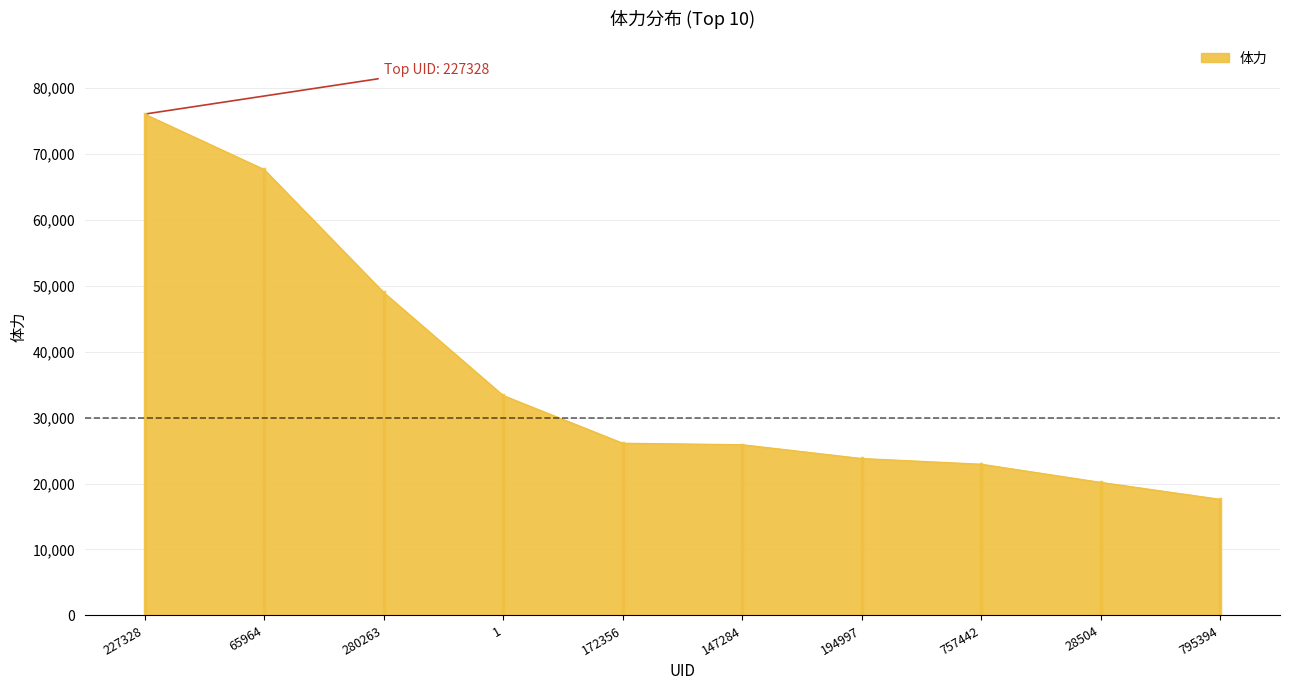

The value at 1 is 33345. True or false?

True